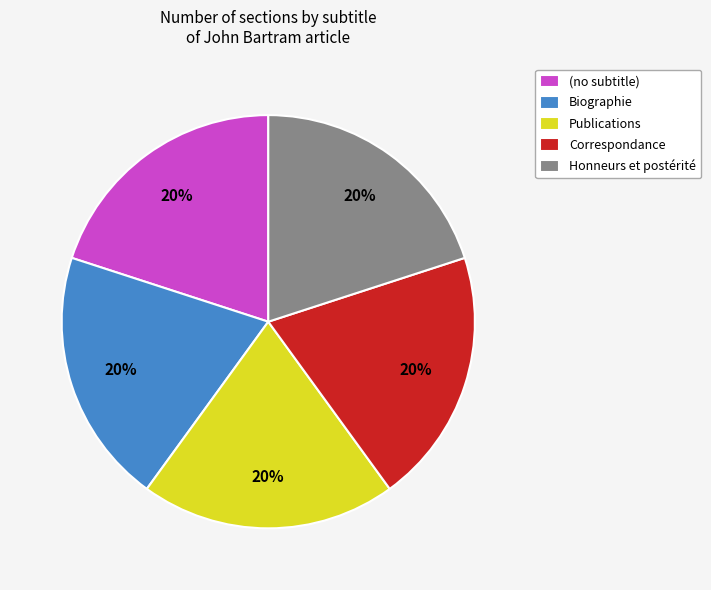

To the nearest percent, what is the average slice percentage?

20%